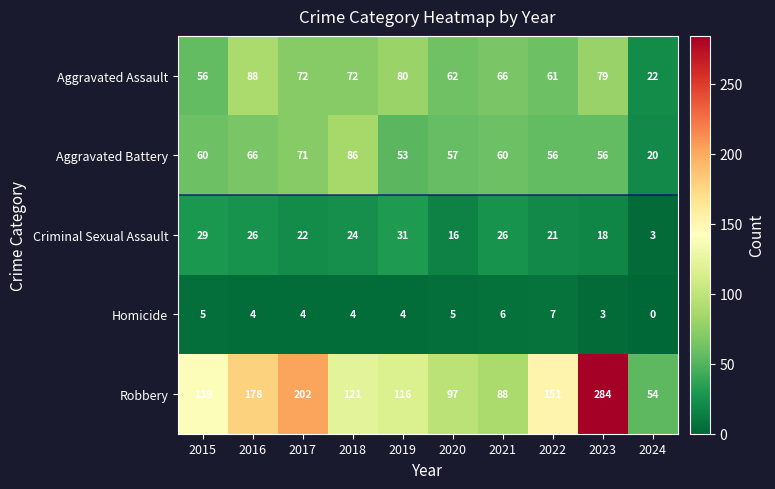

How many values in the Aggravated Battery series are below 60?

5